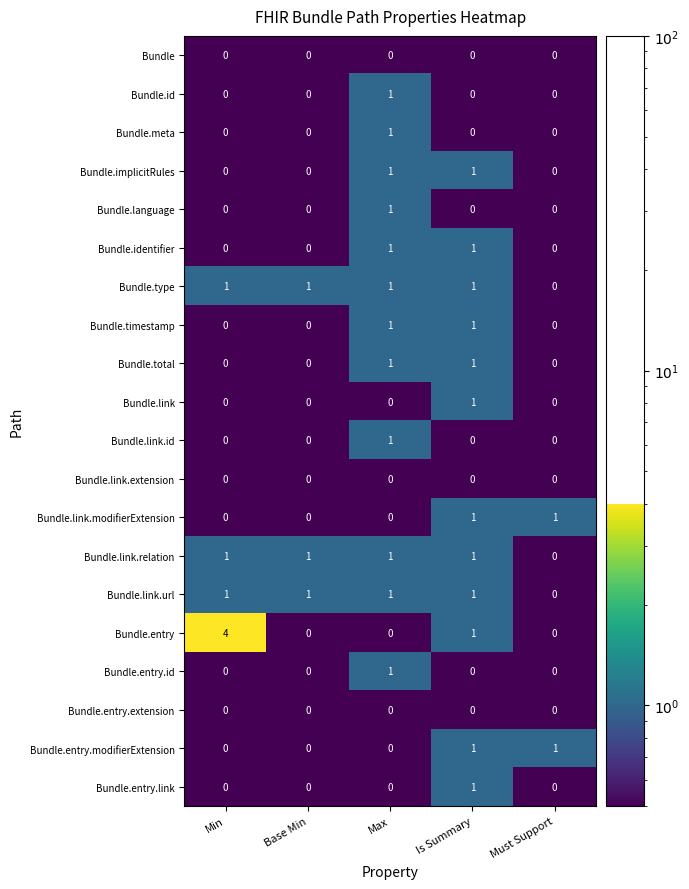

Which series has the largest total across all categories?

Bundle.entry